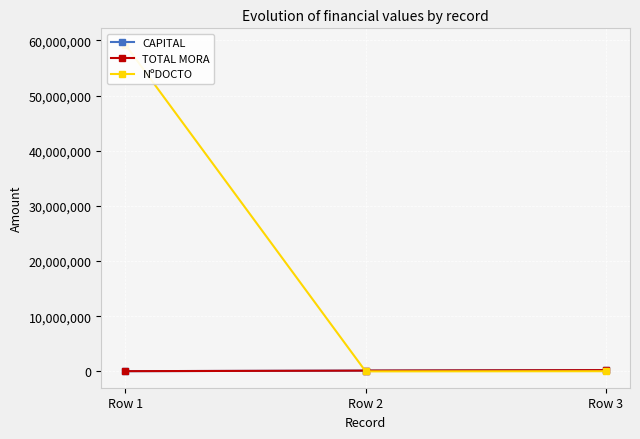

Reading left to right, what are all the values shown in this chart?

CAPITAL: 42750	142750	233415
TOTAL MORA: 42750	142750	233415
NºDOCTO: 59232220	2832	33223